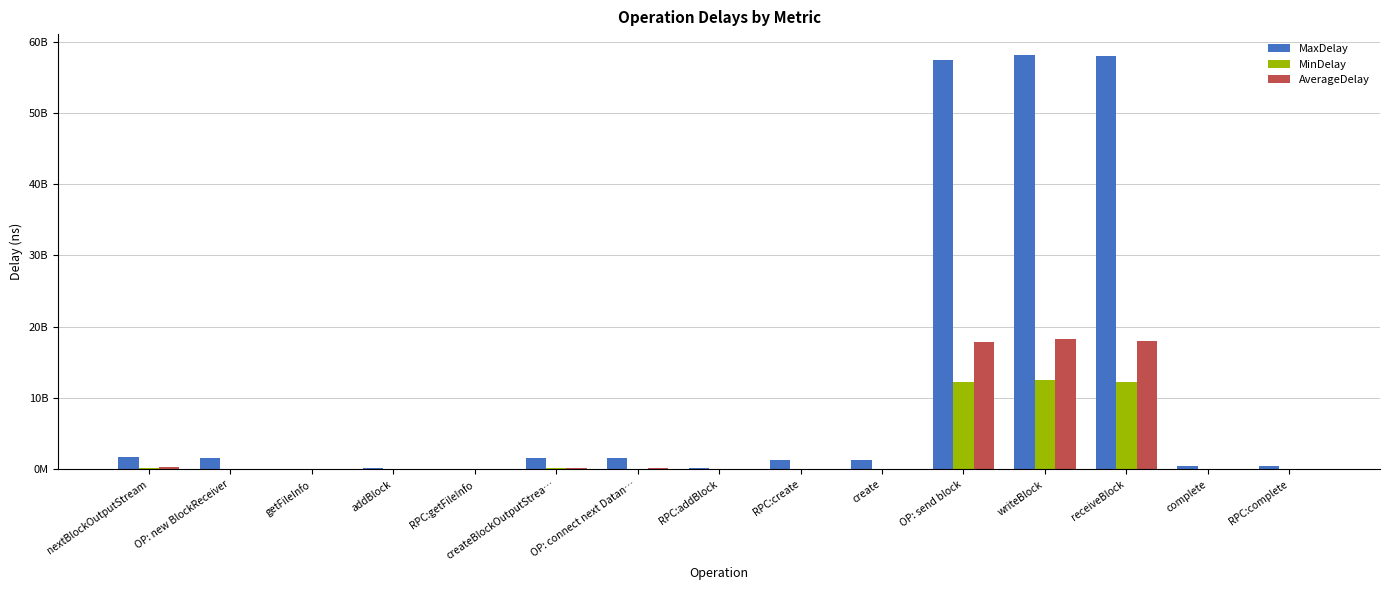

Where is AverageDelay nearest to the value 9111721900?

OP: send block